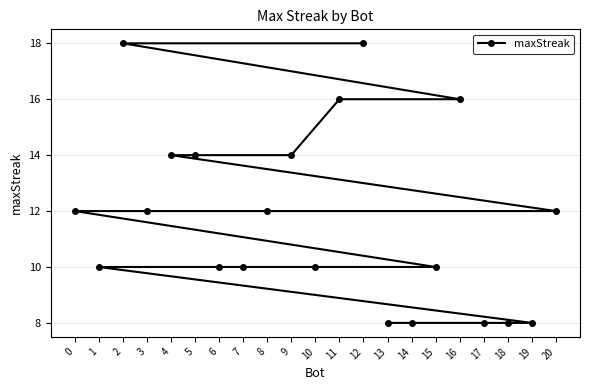

What is the value of the 12th point from the left?

16